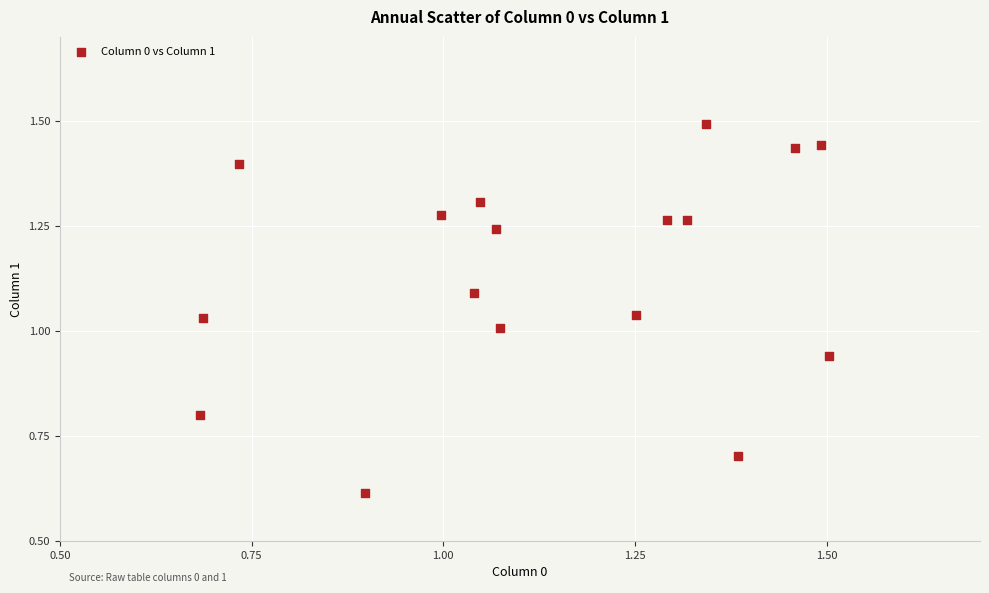

What is the range of X values (max minus min)?

0.8